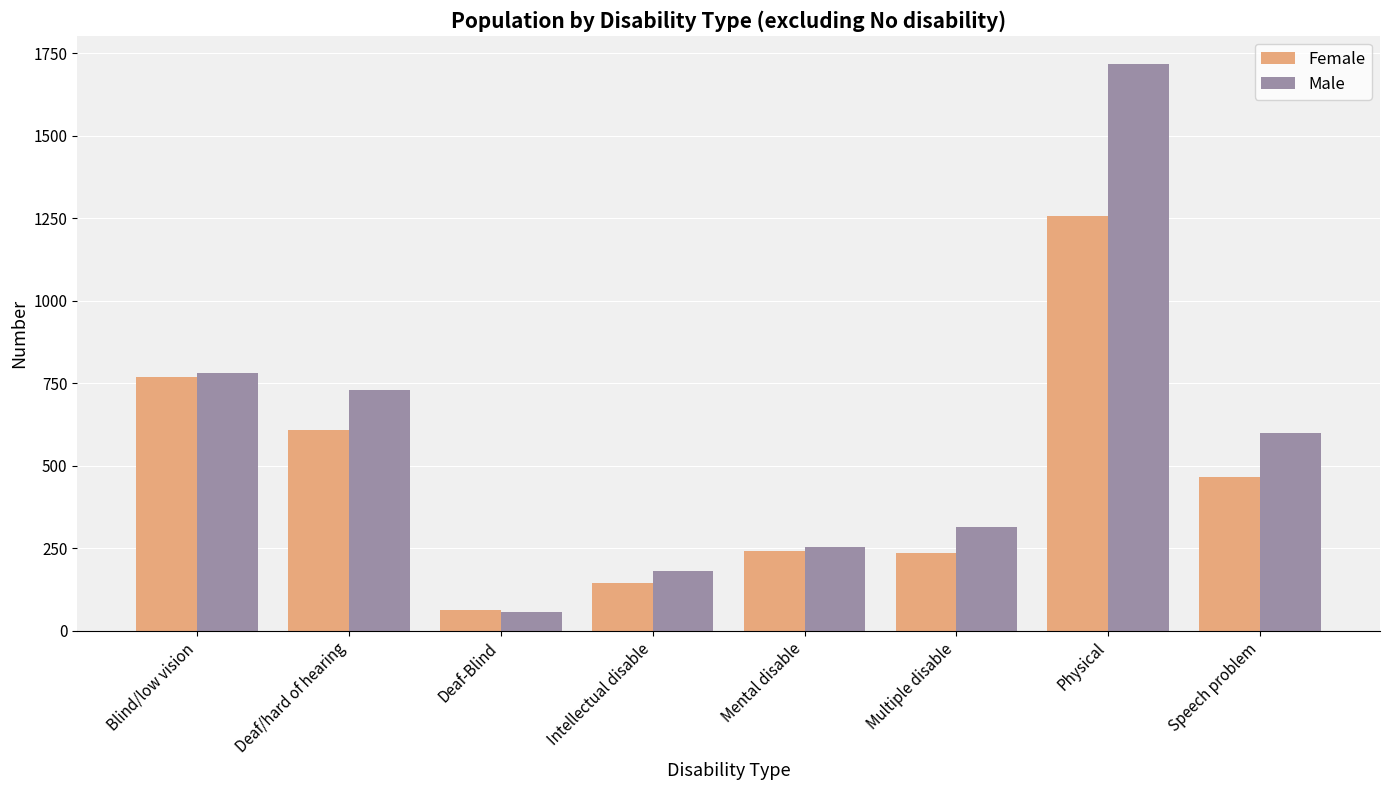

The Female series shows 336 at Blind/low vision. True or false?

False